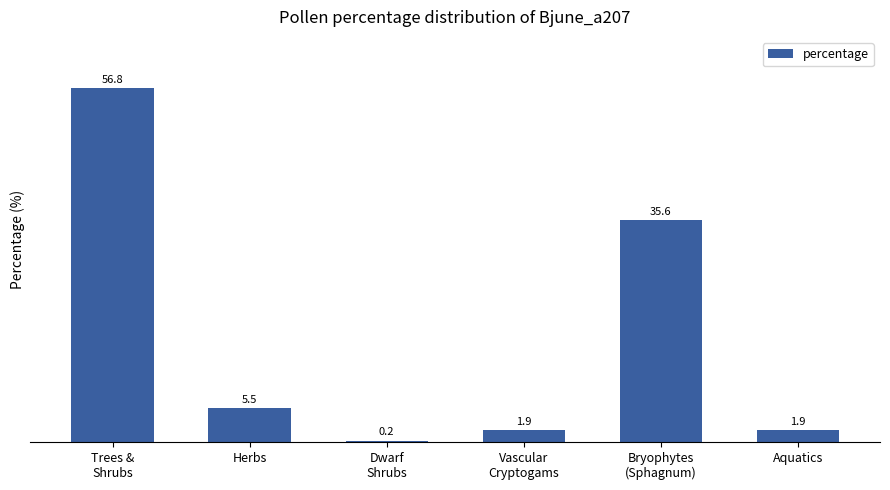

The chart shows a value of 3.2 at Herbs. True or false?

False